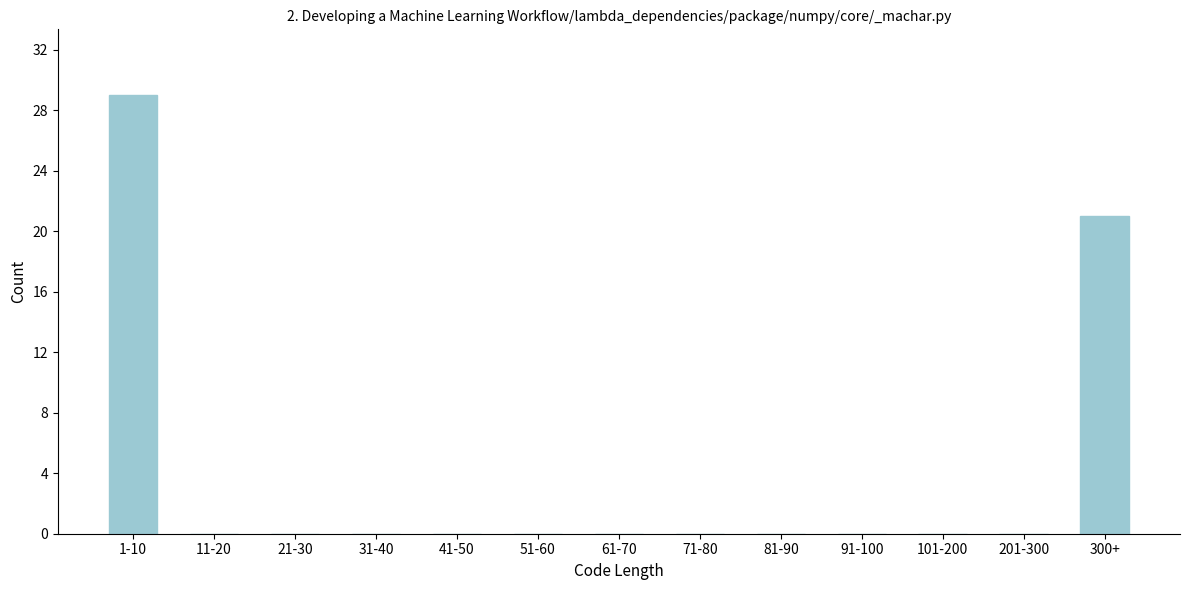

Reading right to left, extract all data points from this chart.

300+=21	201-300=0	101-200=0	91-100=0	81-90=0	71-80=0	61-70=0	51-60=0	41-50=0	31-40=0	21-30=0	11-20=0	1-10=29